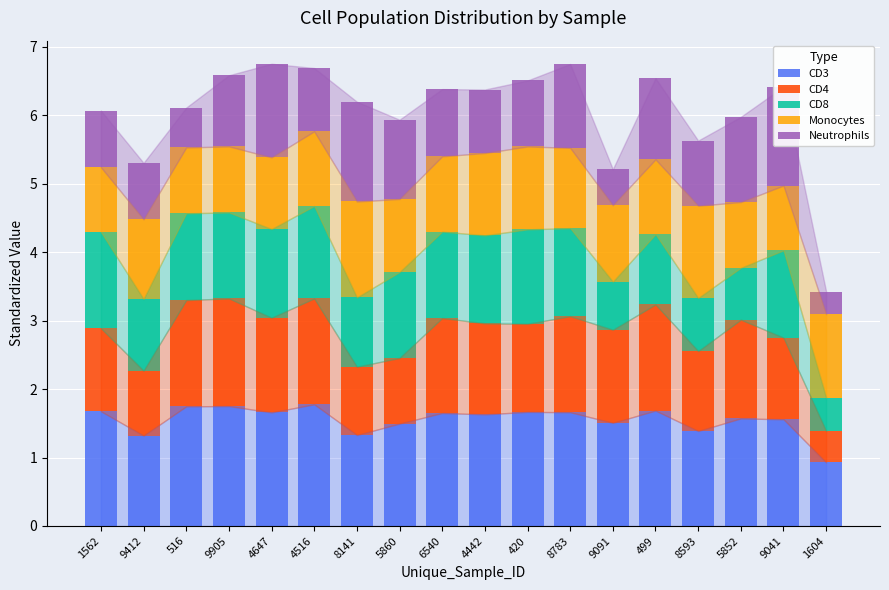

What is the average value of the CD3 series?

1.6